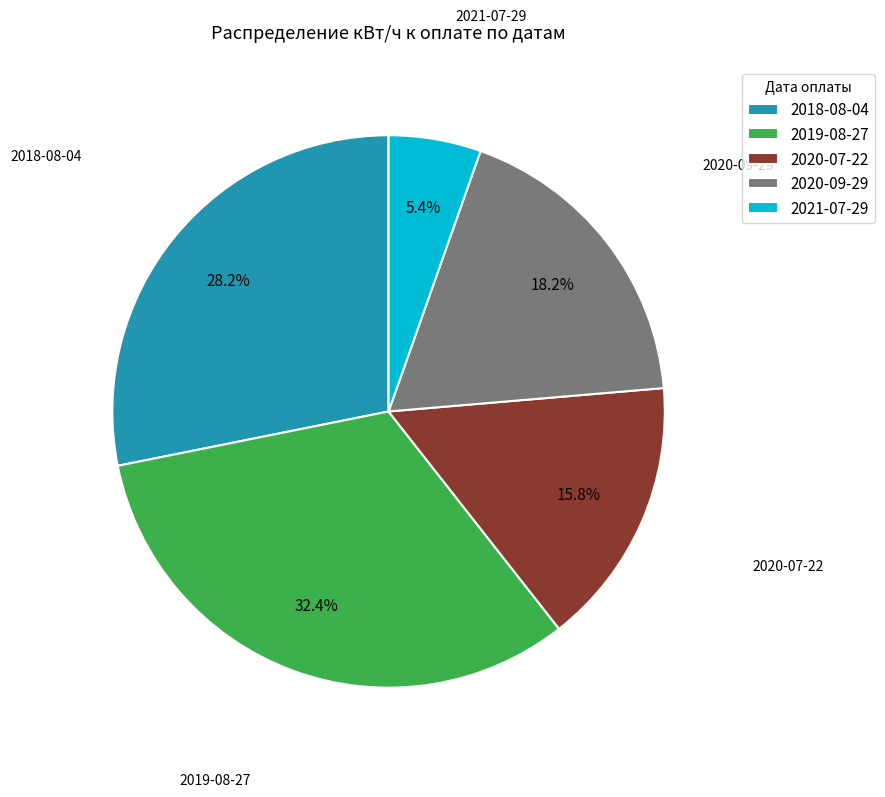

Which slice is the largest?

2019-08-27